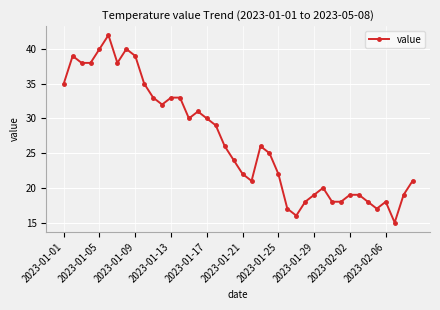

What is the average value?

27